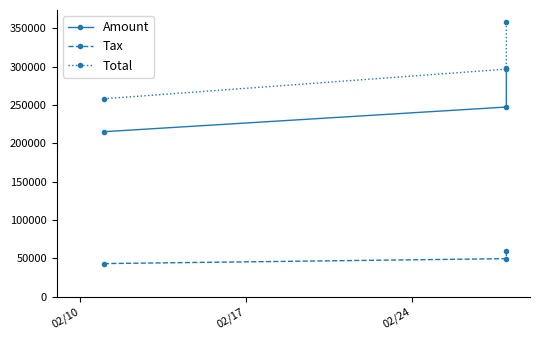

True or false: Tax has a value of 43046.6 at 02/10.

True